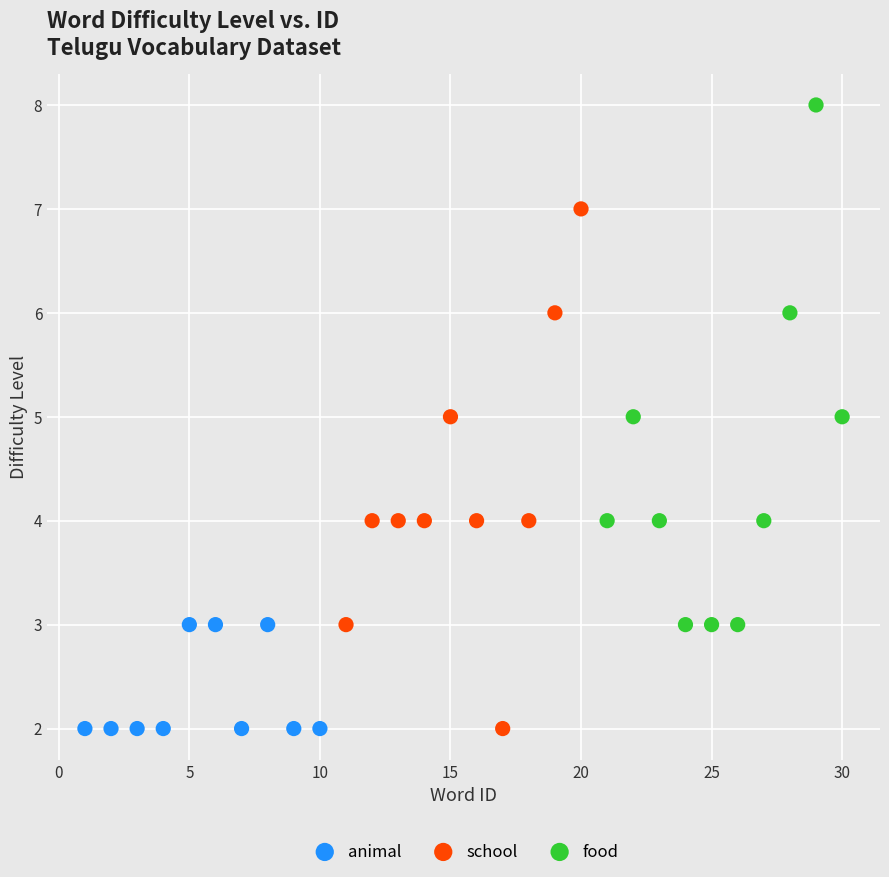

Which series contains the highest Y value?

food